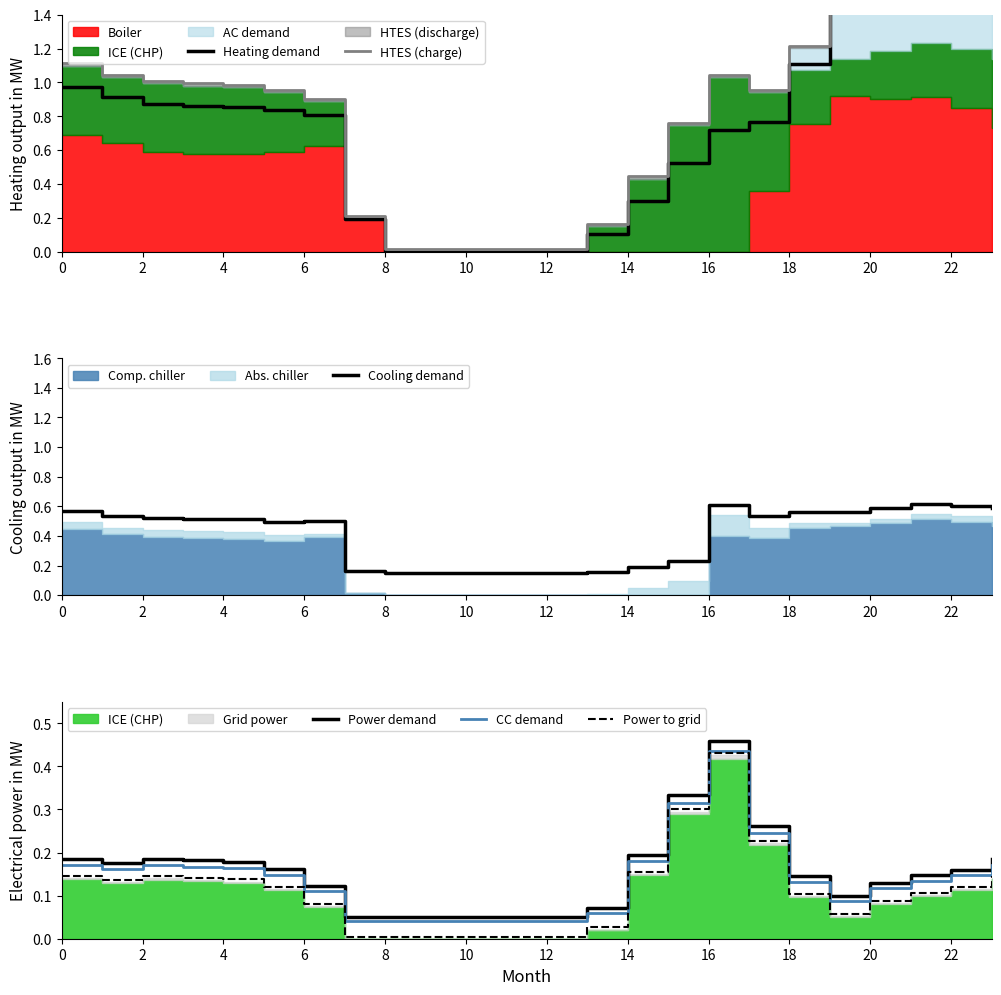

Is the value of CC demand at 18 greater than the value of Power to grid at 14?

No